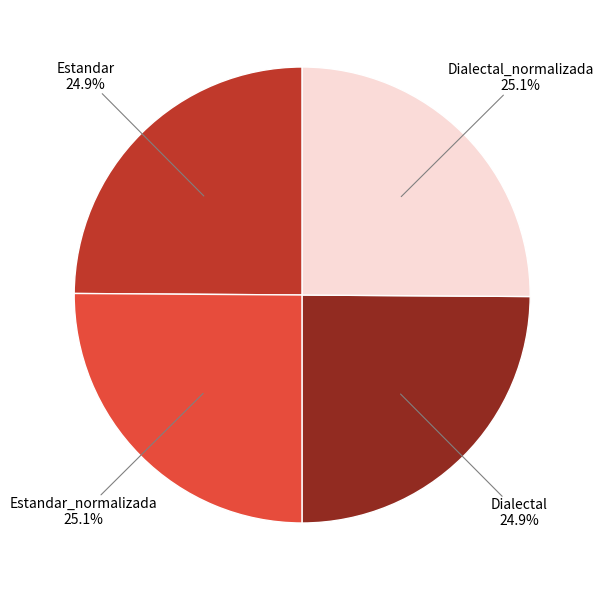

Does any single category account for the majority?

No